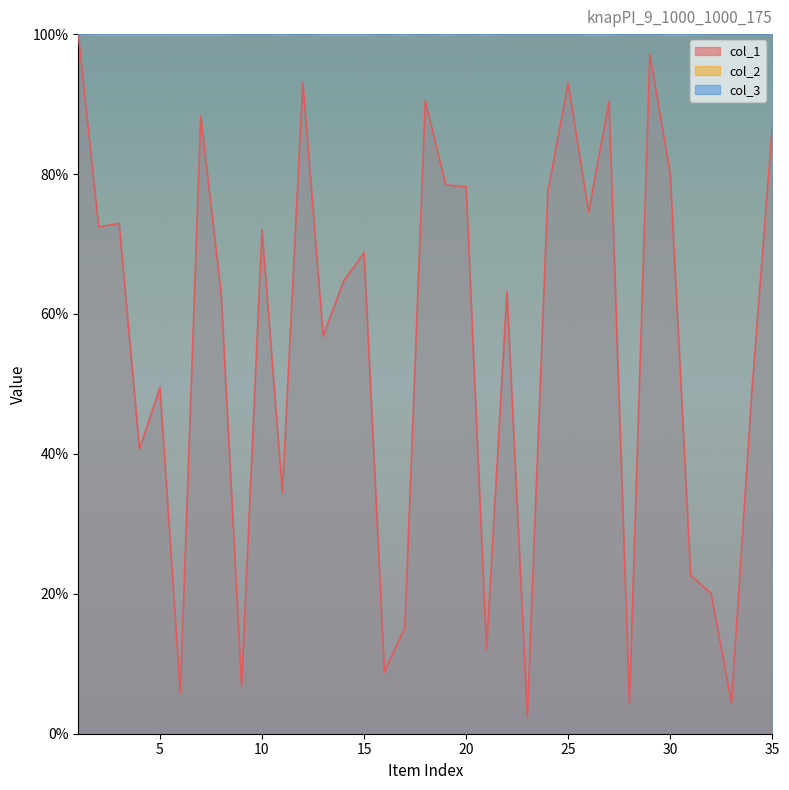

How many lines are shown in the chart?

3